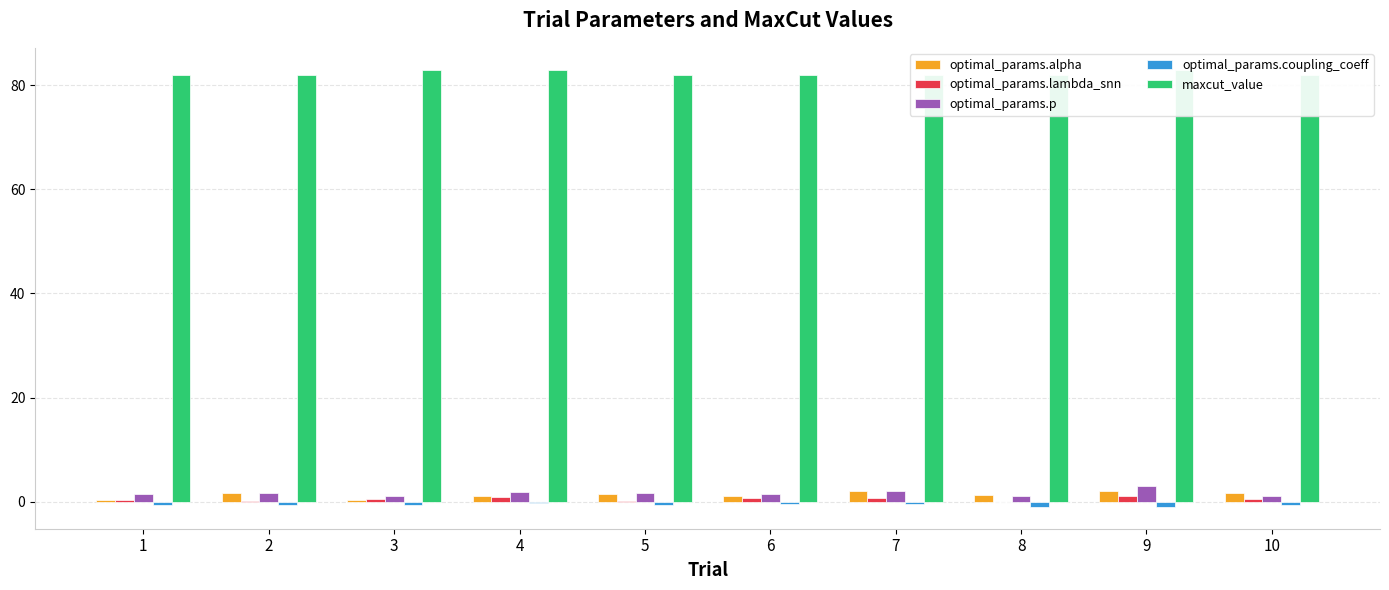

What are all the series names shown in the legend?

optimal_params.alpha, optimal_params.lambda_snn, optimal_params.p, optimal_params.coupling_coeff, maxcut_value